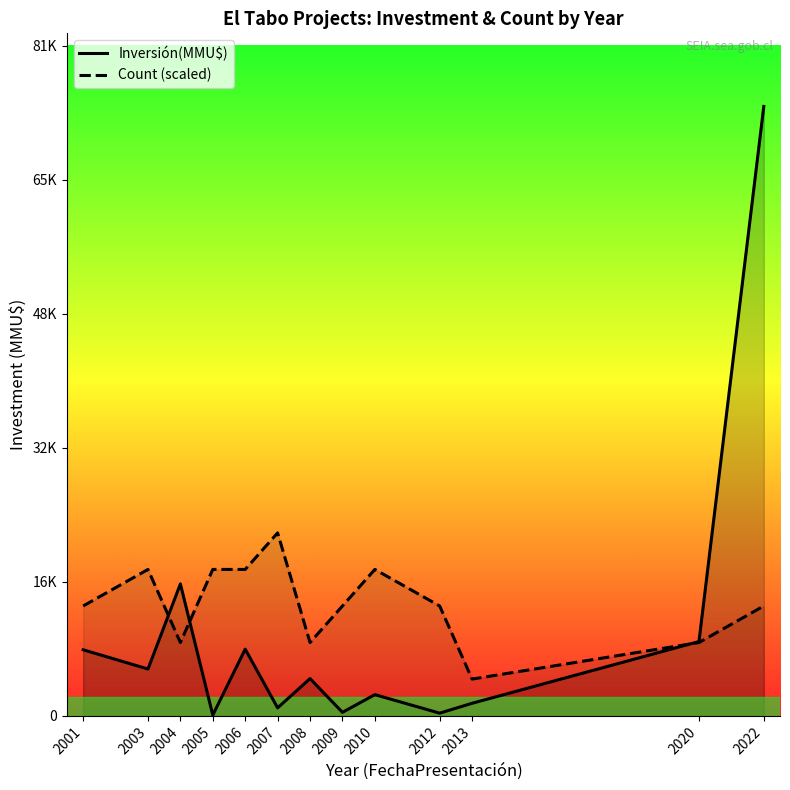

At which category is the sum across all series the highest?

2022